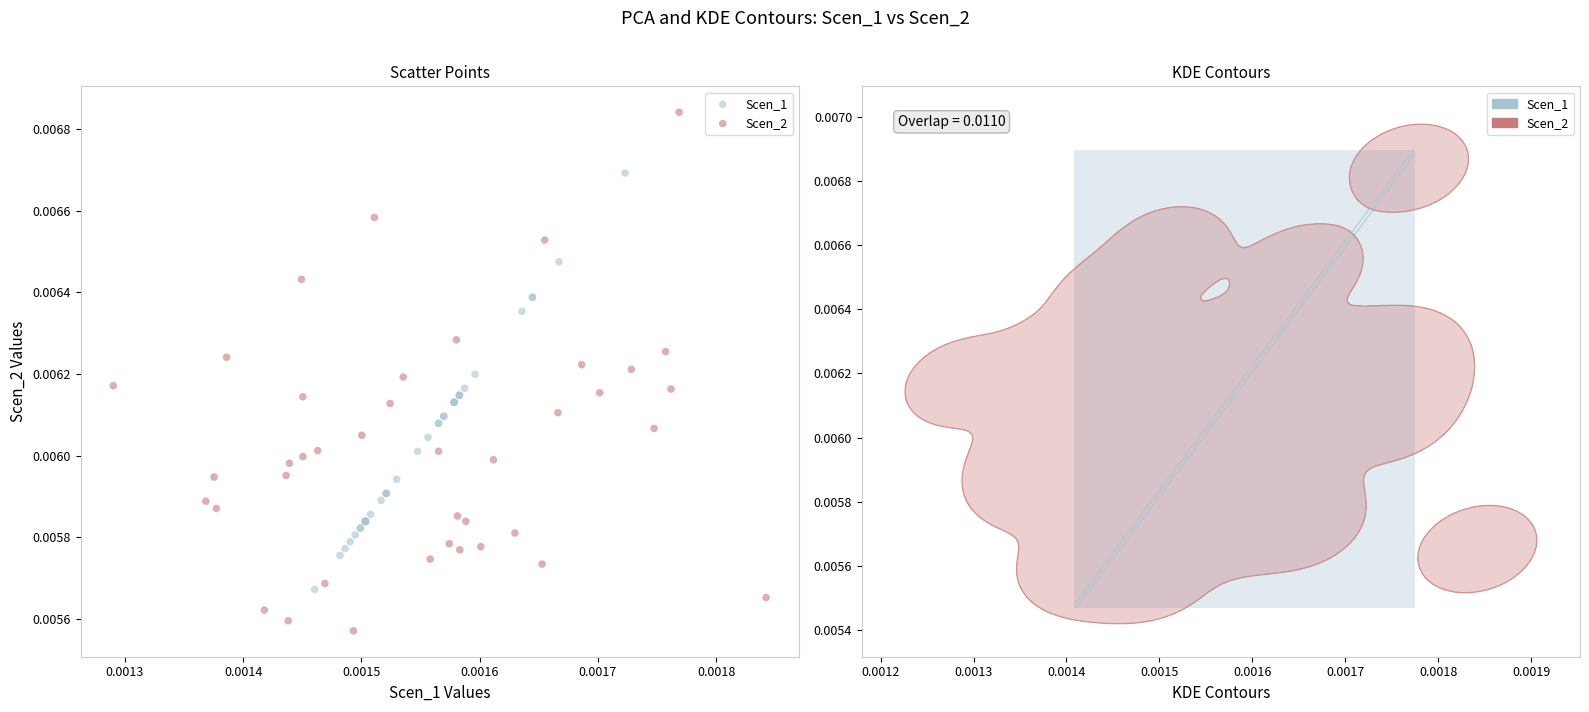

Which series contains the lowest Y value?

Scen_2